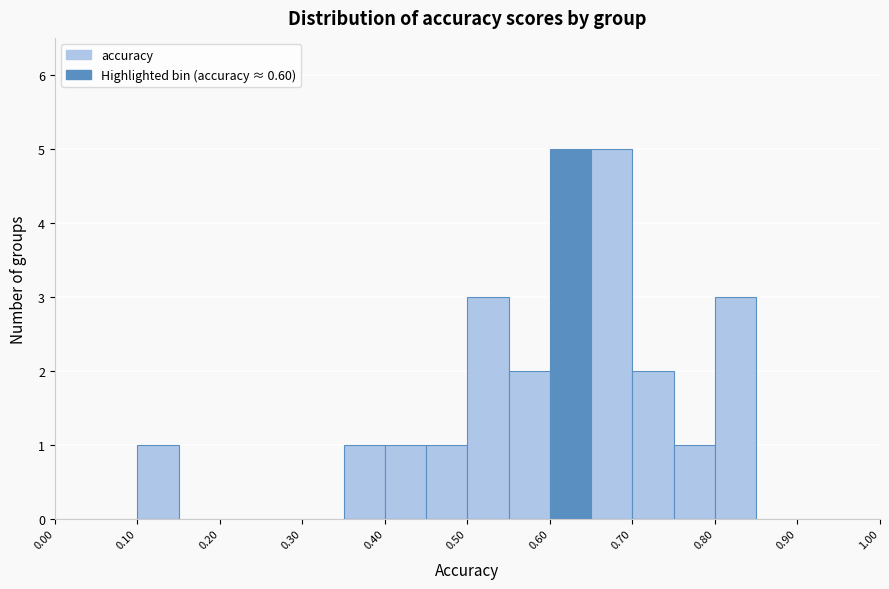

Reading left to right, list every bar in this chart as the range it spans on the x-axis followed by its height. The values are not printed on the chart, so give them approximately, as read against the axis.

0.00 to 0.05: 0
0.05 to 0.10: 0
0.10 to 0.15: 1
0.15 to 0.20: 0
0.20 to 0.25: 0
0.25 to 0.30: 0
0.30 to 0.35: 0
0.35 to 0.40: 1
0.40 to 0.45: 1
0.45 to 0.50: 1
0.50 to 0.55: 3
0.55 to 0.60: 2
0.60 to 0.65: 5
0.65 to 0.70: 5
0.70 to 0.75: 2
0.75 to 0.80: 1
0.80 to 0.85: 3
0.85 to 0.90: 0
0.90 to 0.95: 0
0.95 to 1.00: 0